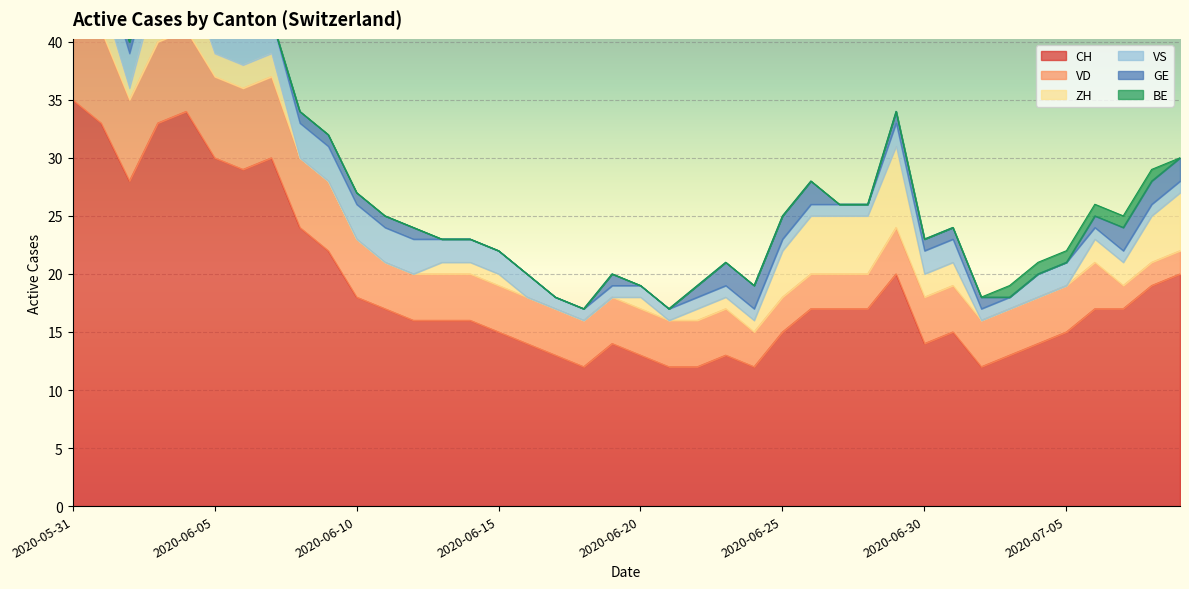

What is the difference between the highest and lowest values at 2020-06-24?

12